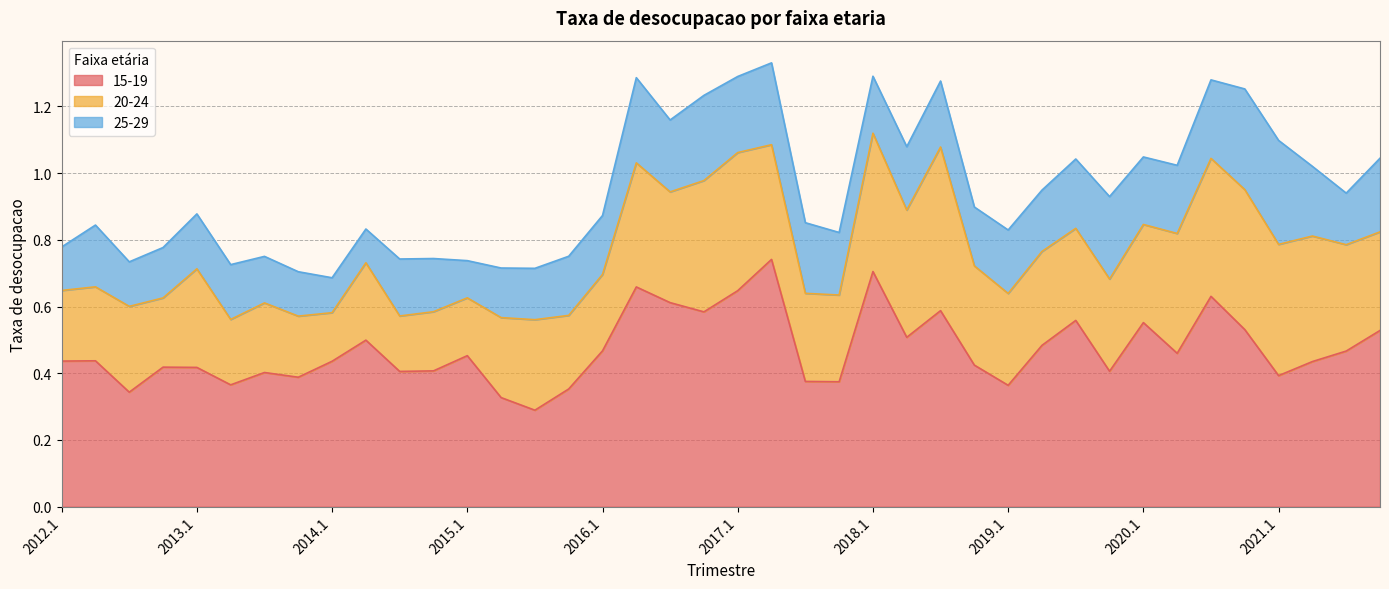

What is the lowest value of the 25-29 series?

0.1